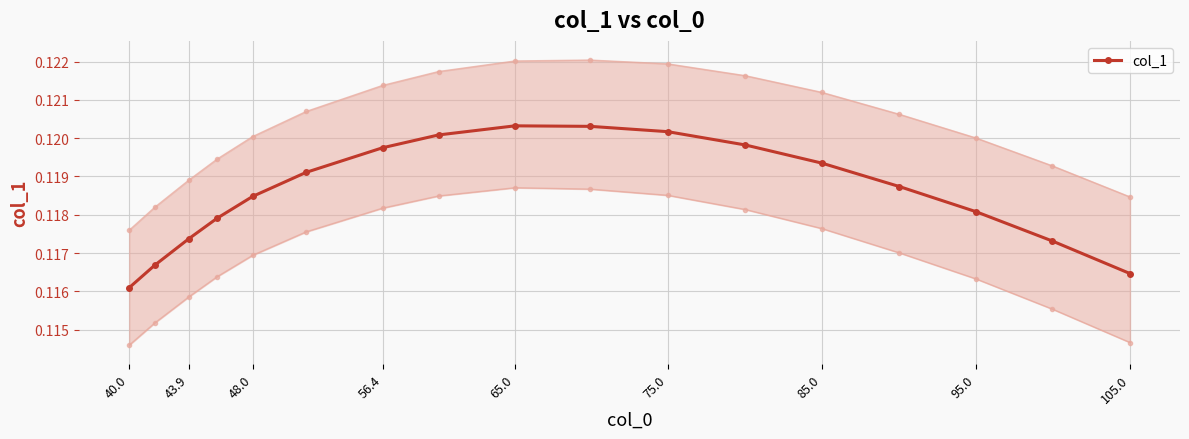

How many interior local peaks (higher than both neighbors) does the data have?

1